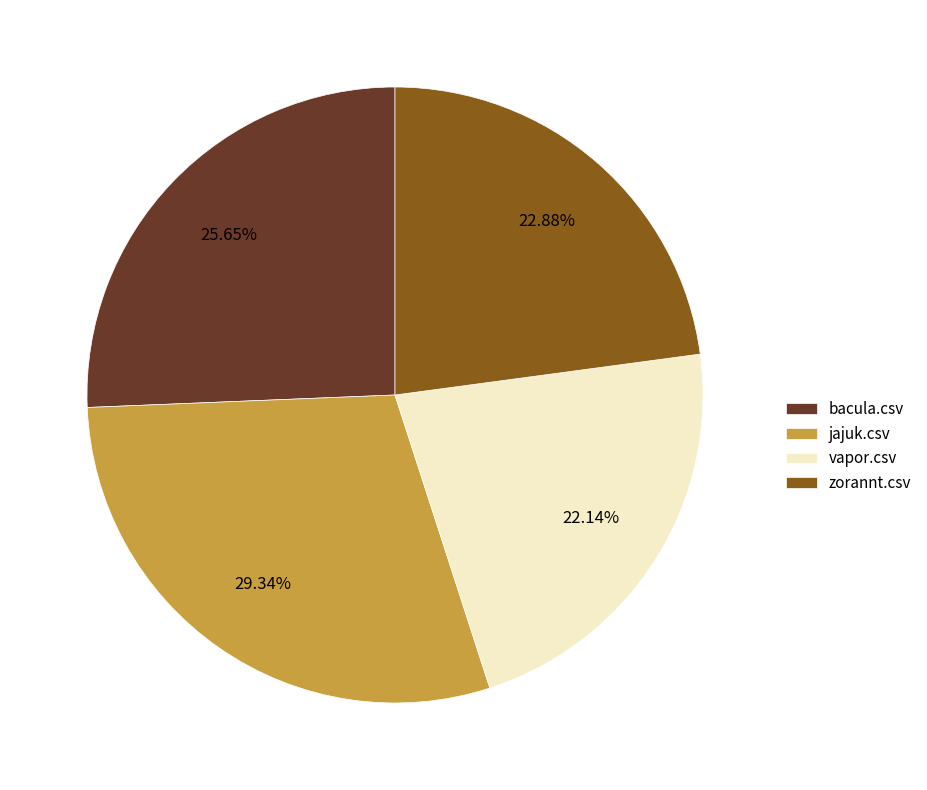

Which has a higher value, bacula.csv or zorannt.csv?

bacula.csv